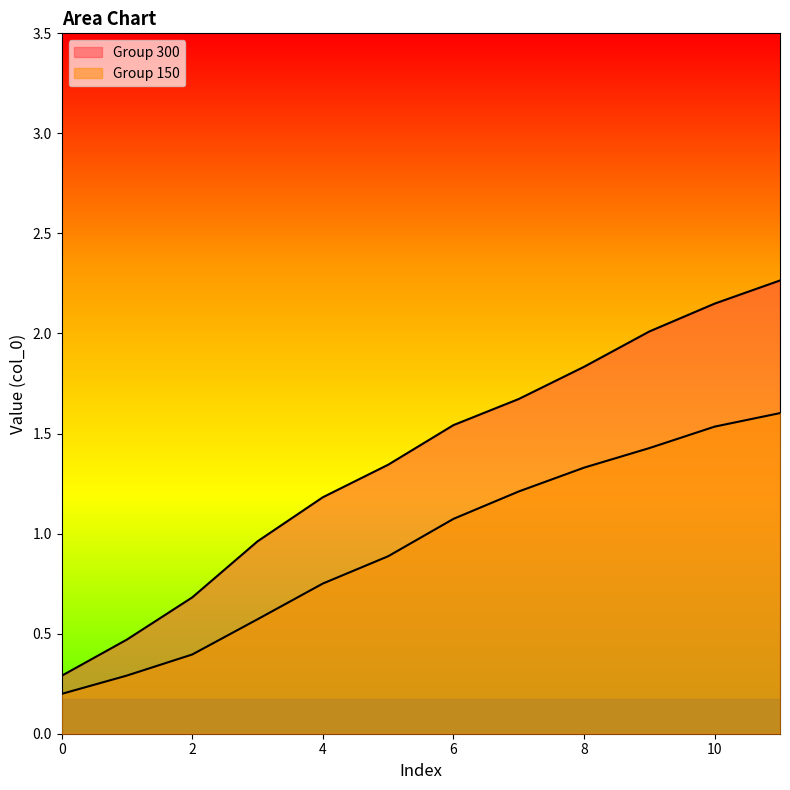

At 7, list the series in order from smallest to largest.

Group 150, Group 300